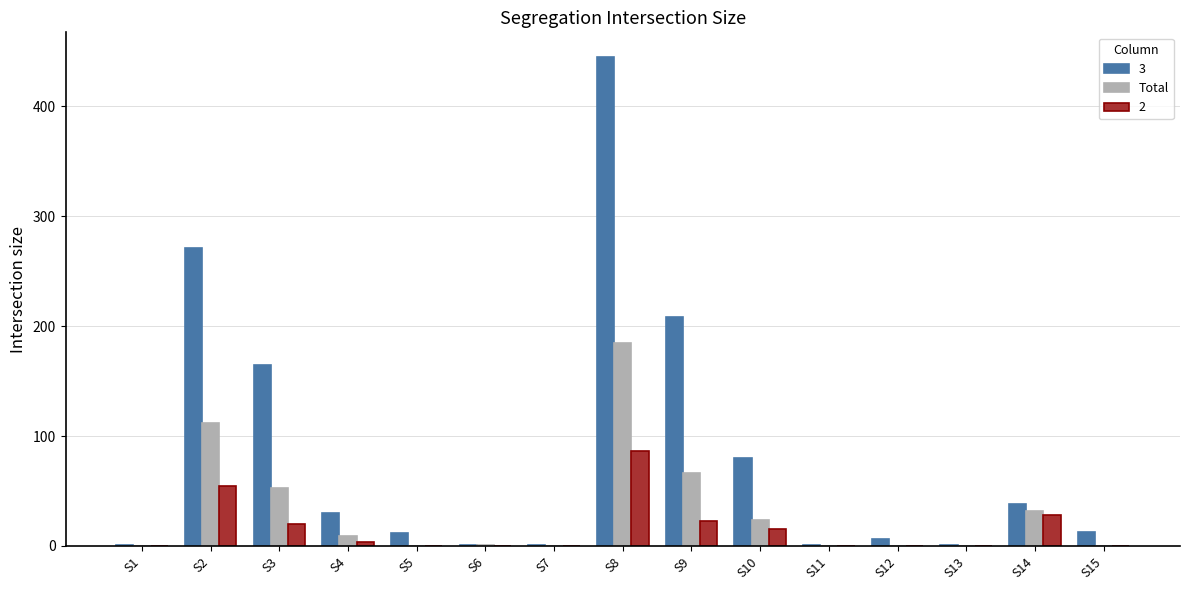

What is the maximum value shown in the chart?

445